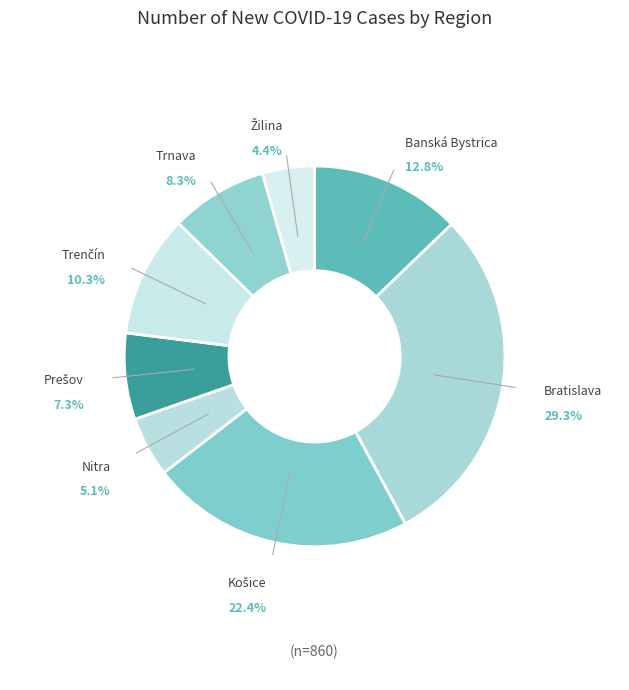

Which slice is the largest?

Bratislava